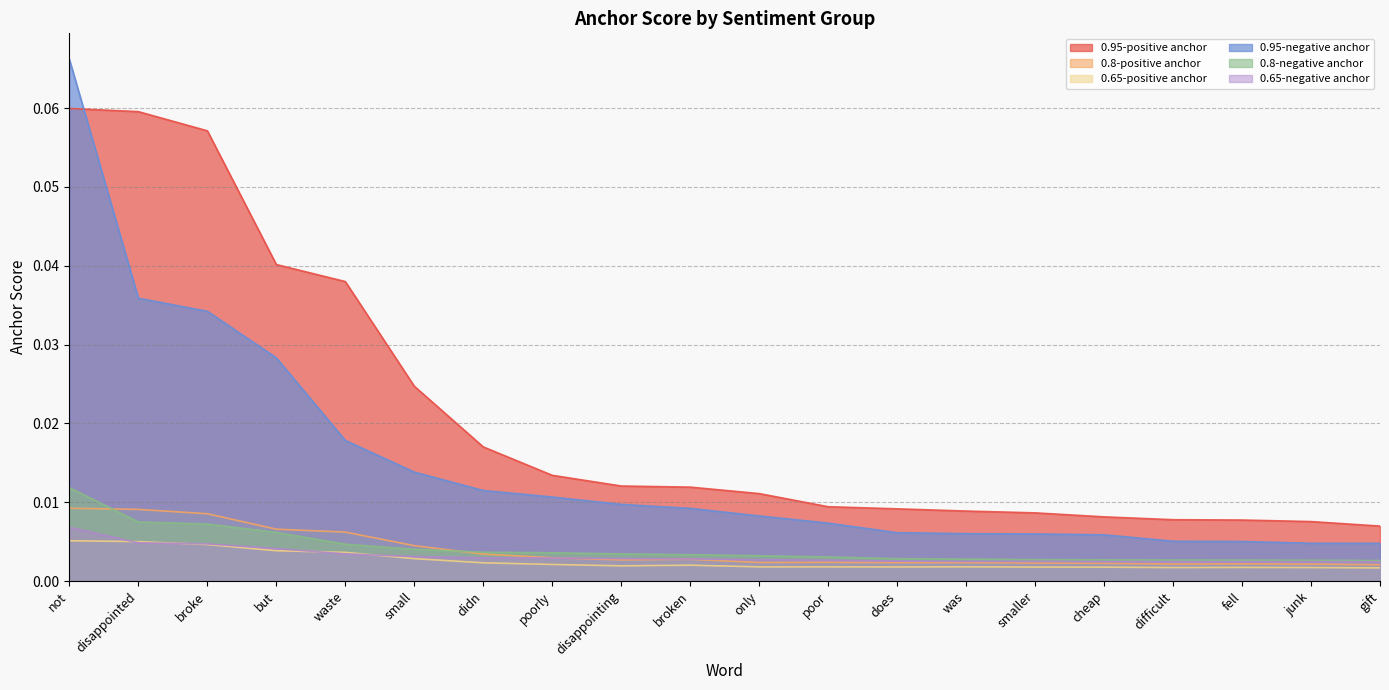

Between small and fell, which series saw the biggest shift?

0.95-positive anchor